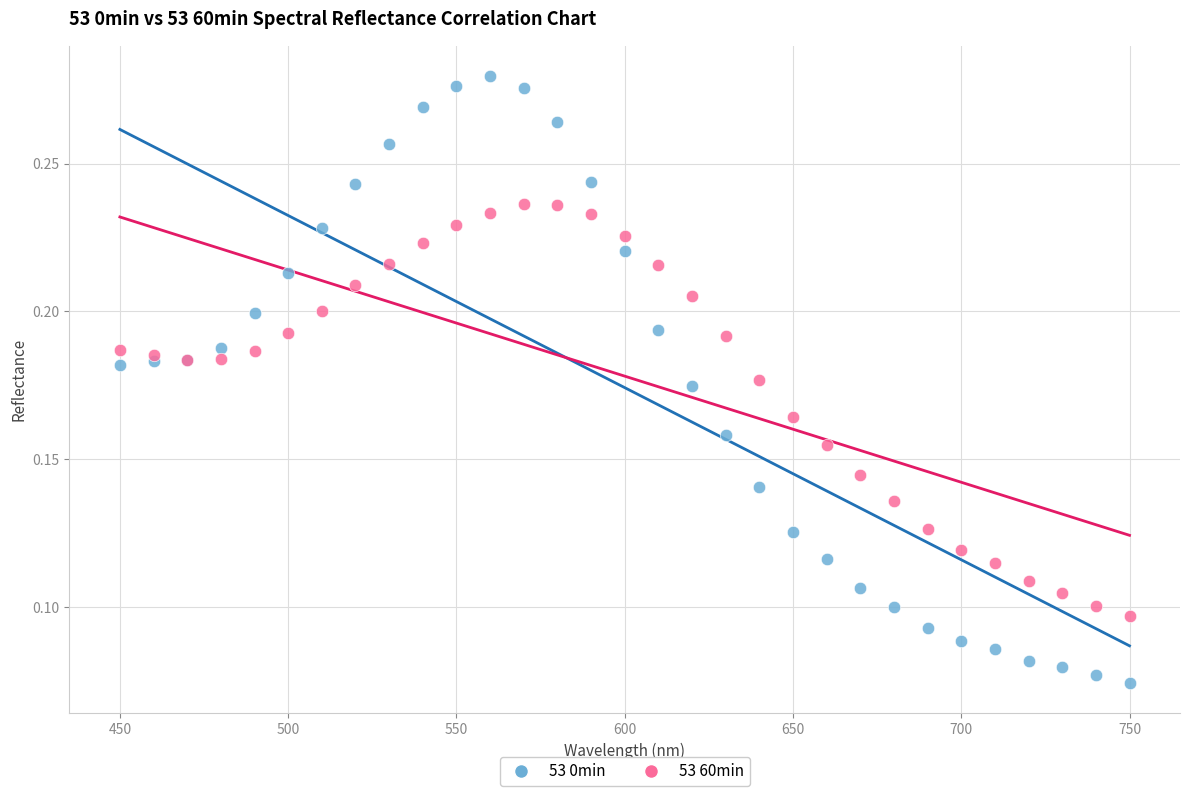

What is the X range (max minus min) for the scatter plot?

300.0